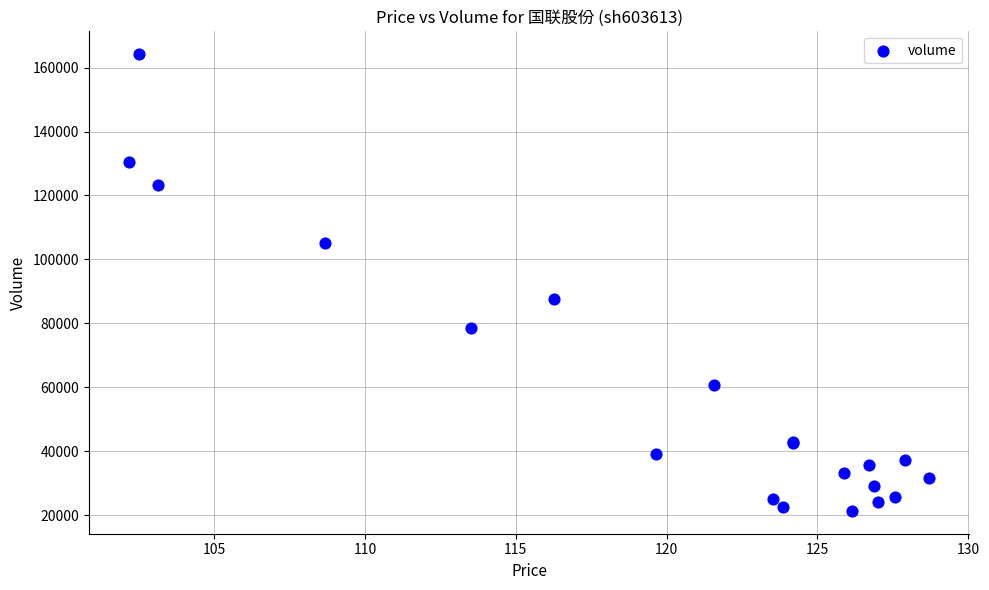

What Y value in the scatter plot is closest to 92785?

87646